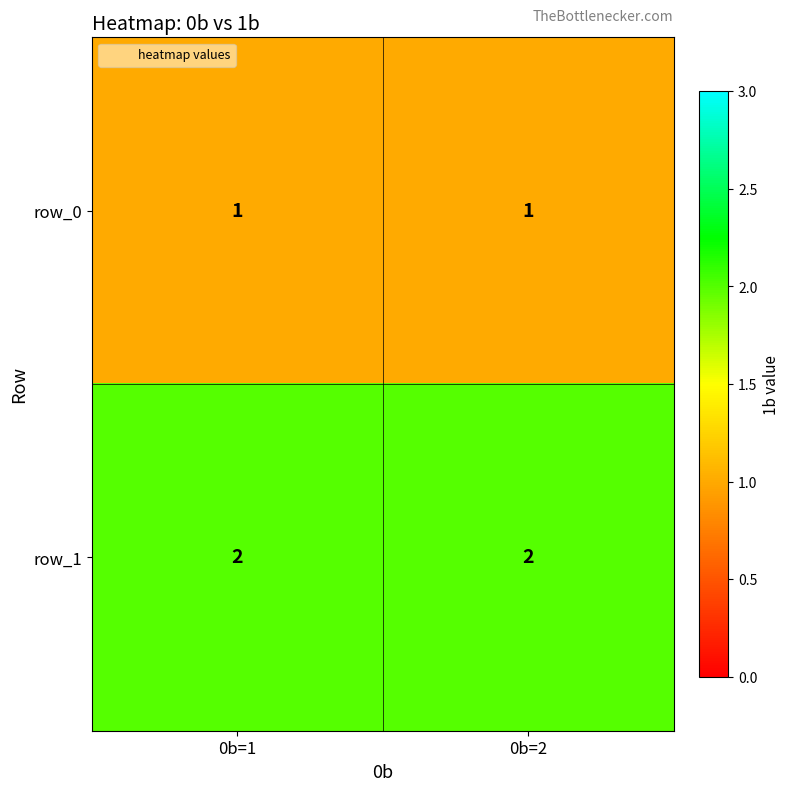

What is the greatest value displayed?

2